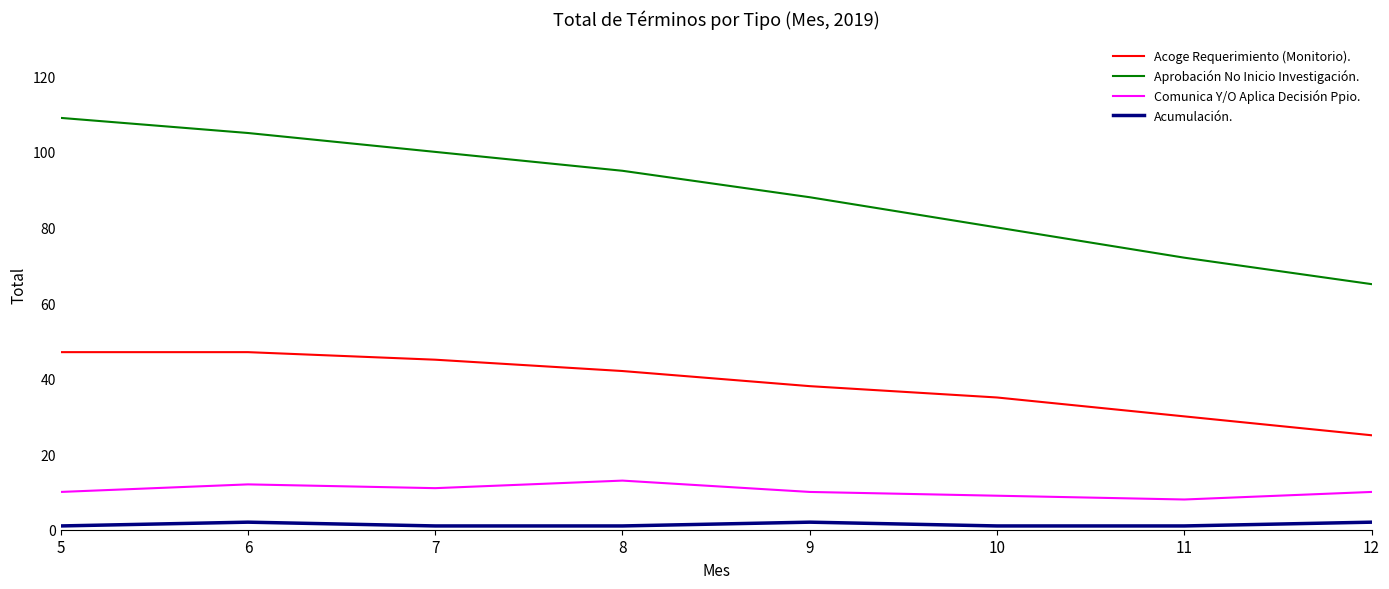

Reading left to right, what are all the values shown in this chart?

Acoge Requerimiento (Monitorio).: 5=47	6=47	7=45	8=42	9=38	10=35	11=30	12=25
Aprobación No Inicio Investigación.: 5=109	6=105	7=100	8=95	9=88	10=80	11=72	12=65
Comunica Y/O Aplica Decisión Ppio.: 5=10	6=12	7=11	8=13	9=10	10=9	11=8	12=10
Acumulación.: 5=1	6=2	7=1	8=1	9=2	10=1	11=1	12=2